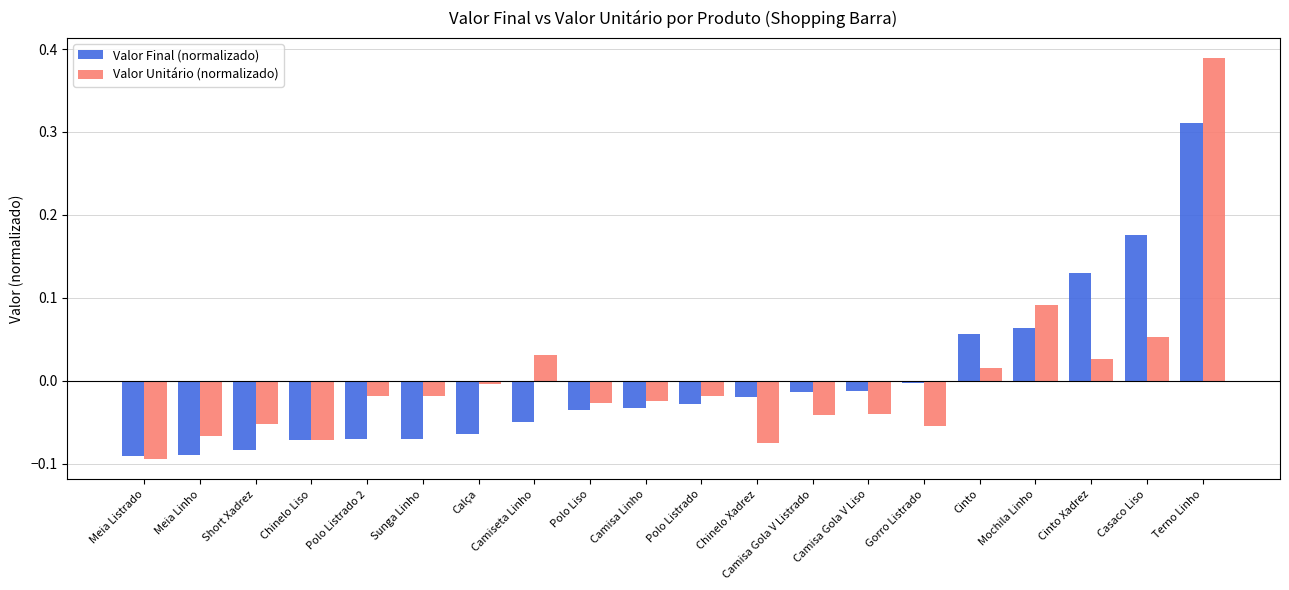

At which label does Valor Final (normalizado) first exceed 0?

Cinto